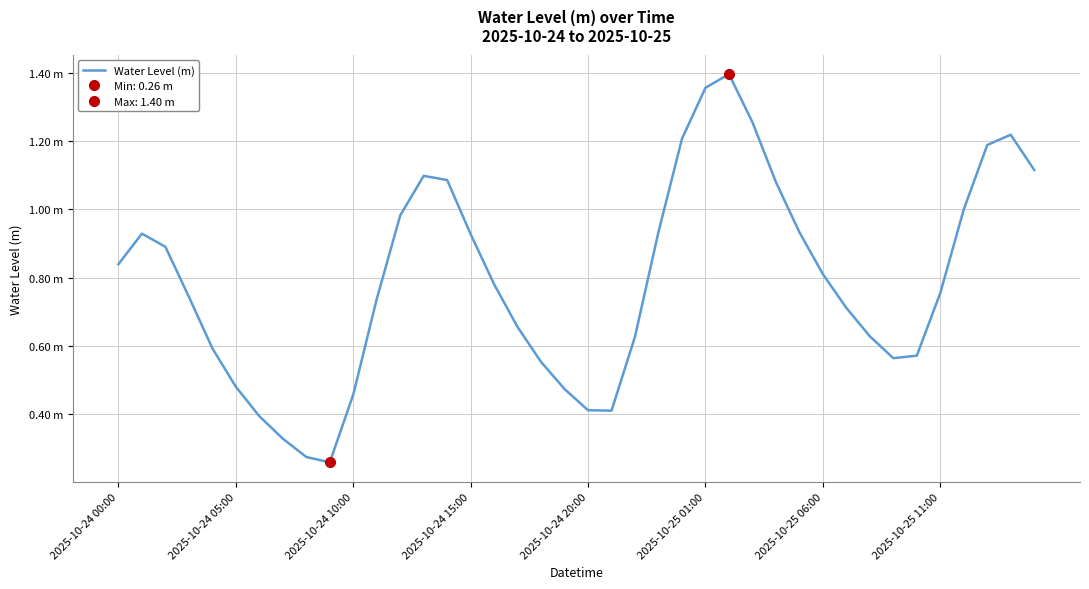

Reading left to right, extract all data points from this chart.

0.8	0.9	0.9	0.7	0.6	0.5	0.4	0.3	0.3	0.3	0.5	0.7	1.0	1.1	1.1	0.9	0.8	0.7	0.6	0.5	0.4	0.4	0.6	0.9	1.2	1.4	1.4	1.3	1.1	0.9	0.8	0.7	0.6	0.6	0.6	0.8	1.0	1.2	1.2	1.1